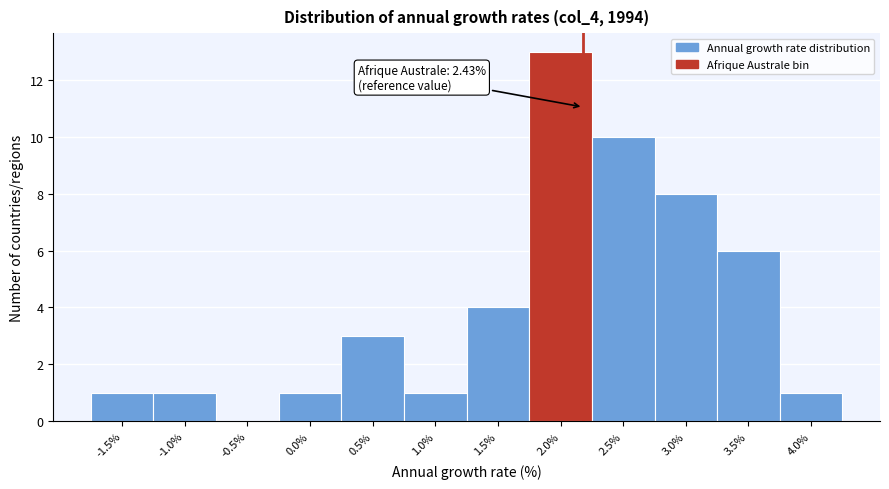

Reading left to right, transcribe all the data shown in this chart.

-1.5%=1	-1.0%=1	-0.5%=0	0.0%=1	0.5%=3	1.0%=1	1.5%=4	2.0%=13	2.5%=10	3.0%=8	3.5%=6	4.0%=1